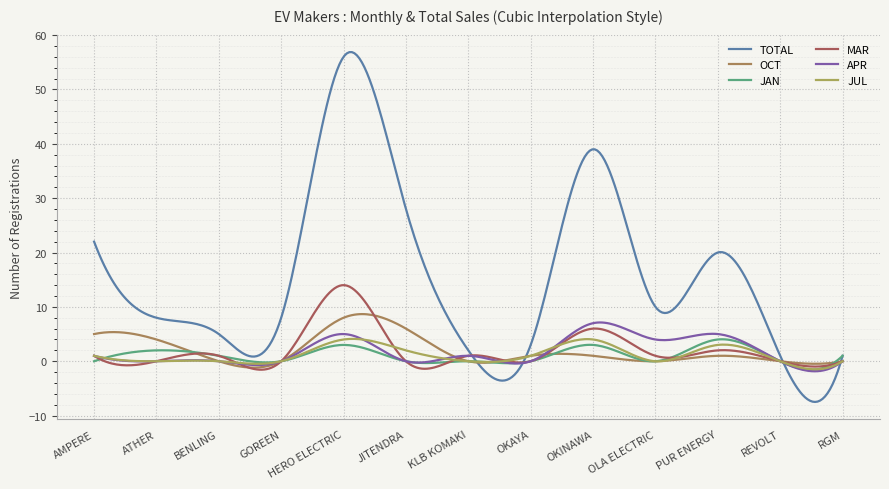

How many lines are shown in the chart?

6